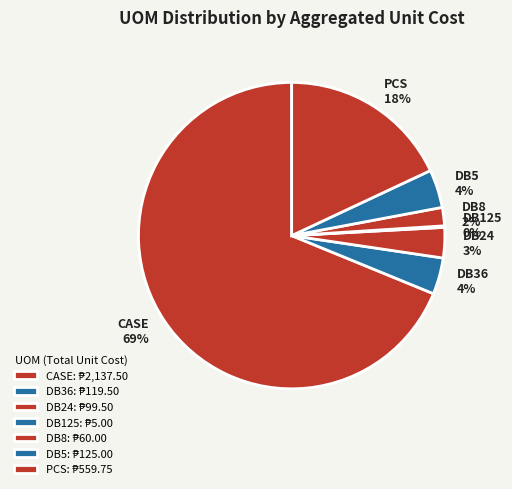

Between DB5 4% and DB24 3%, which is larger?

DB5 4%